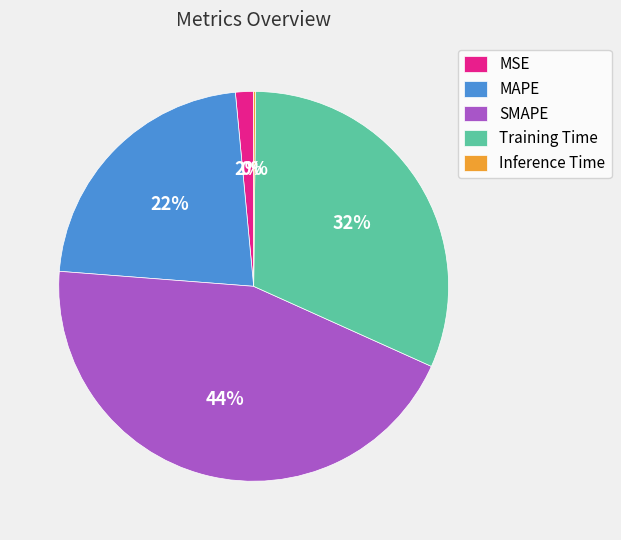

To the nearest percent, what percentage of the pie is SMAPE?

44%